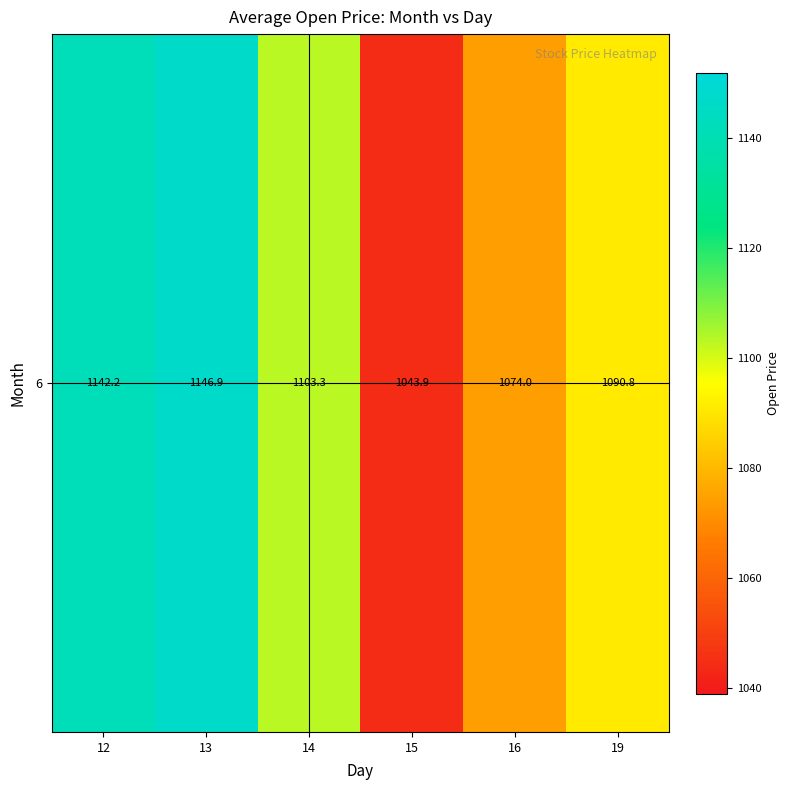

What is the change in value from 12 to 15?

-98.2